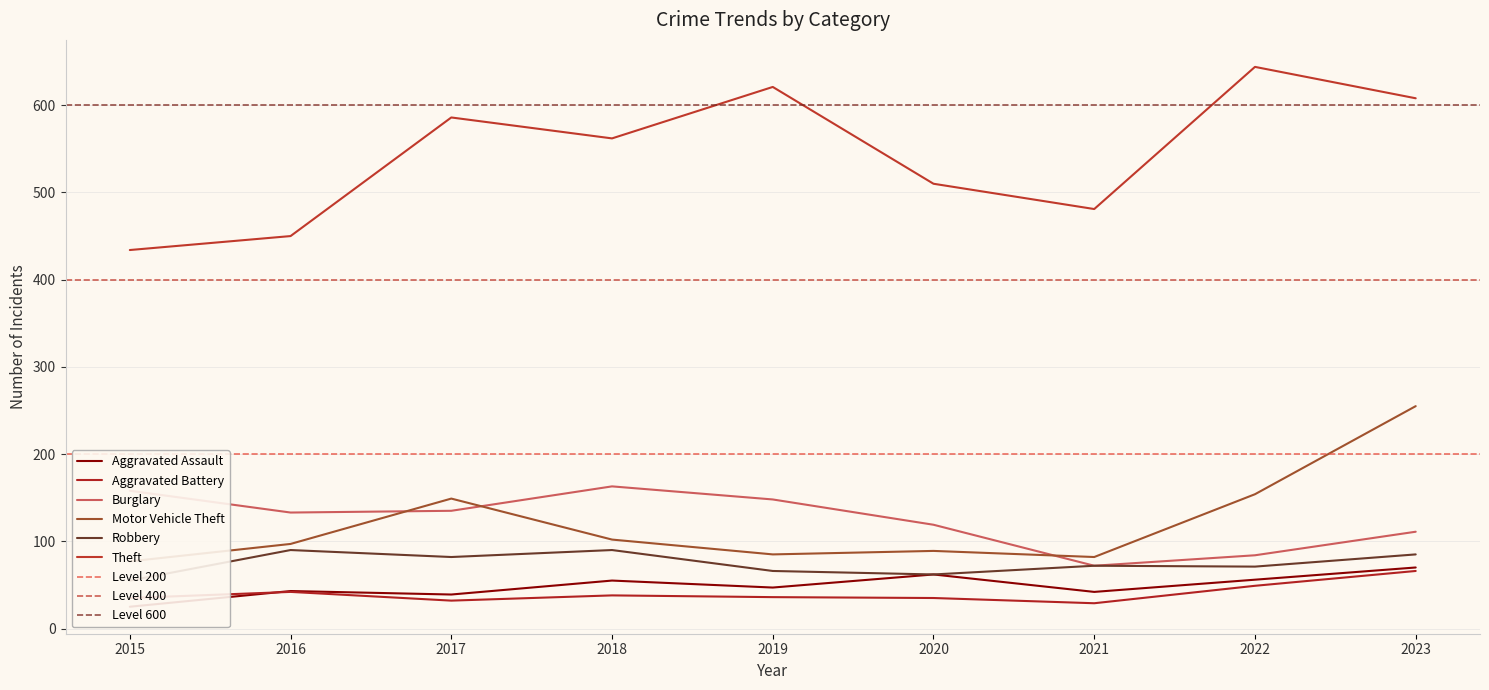

Is this an area chart (filled region under the line)?

No